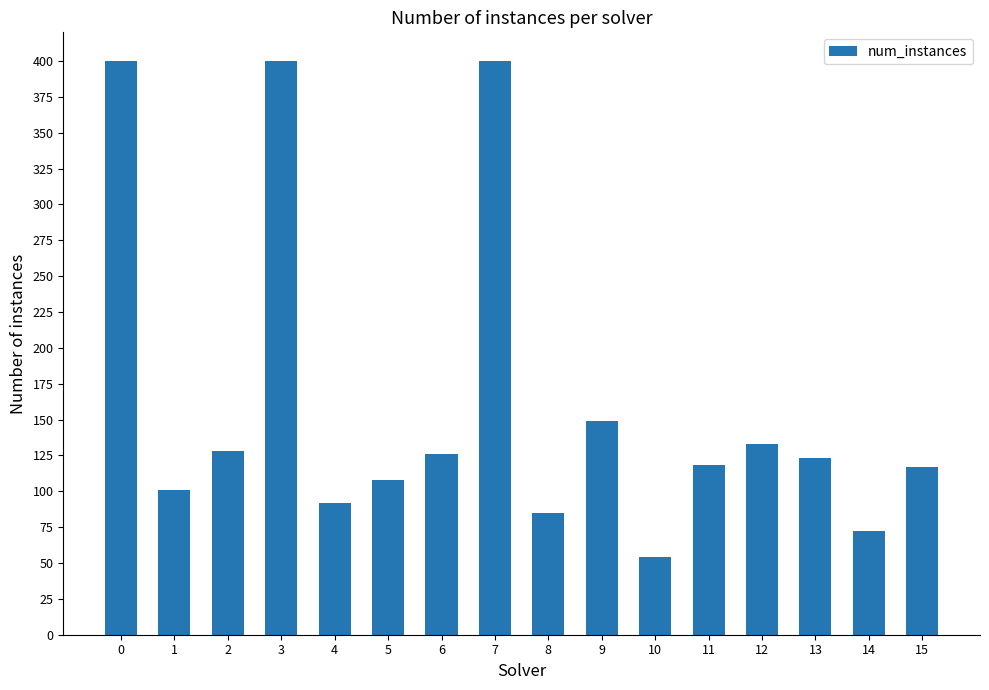

Is it true that the value at 4 is 134?

False